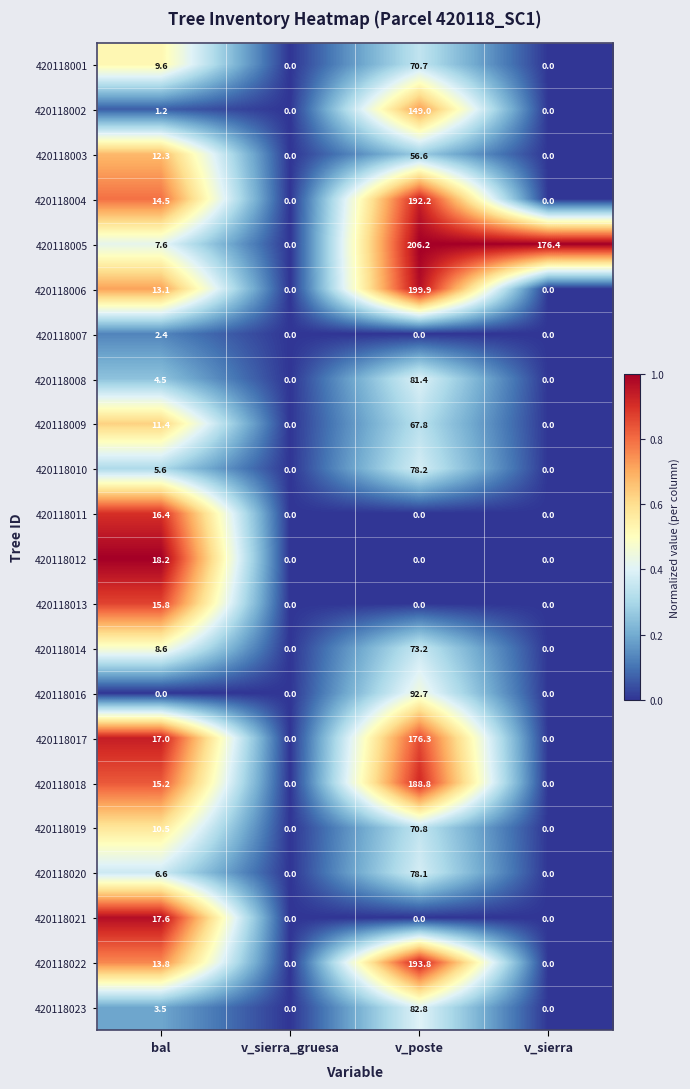

How many series are shown in this chart?

22